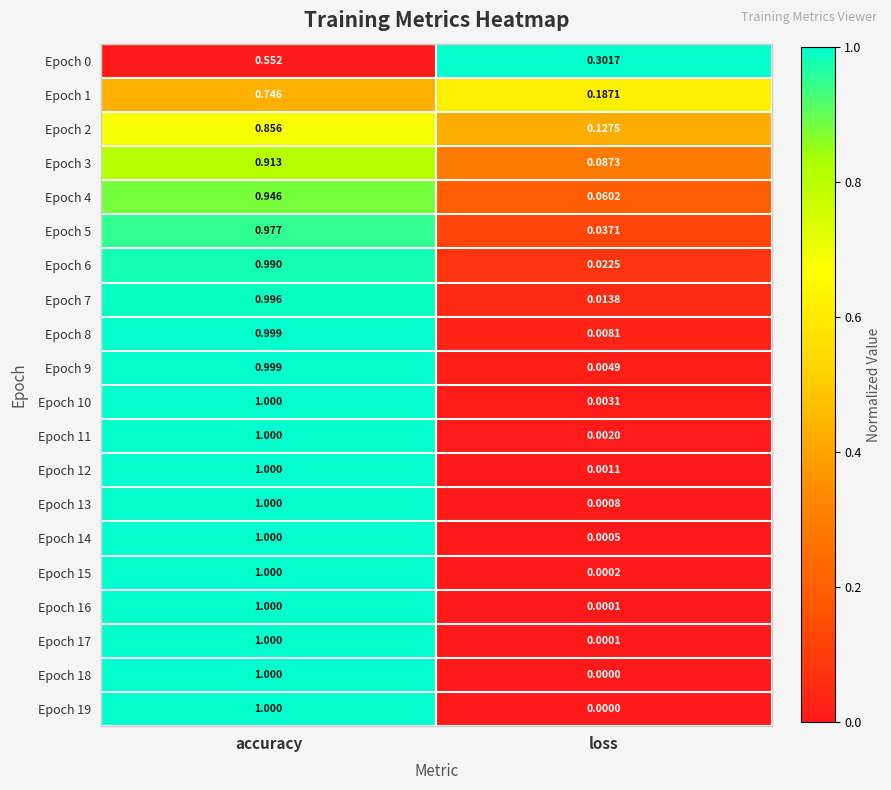

Which category has the highest value across all series?

accuracy